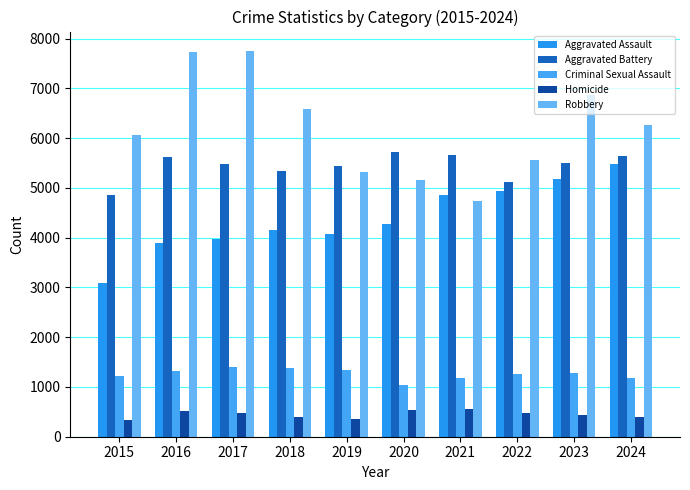

Reading right to left, transcribe all the data shown in this chart.

Aggravated Assault: 5486	5181	4929	4859	4270	4069	4162	3982	3887	3083
Aggravated Battery: 5633	5501	5123	5655	5728	5435	5333	5481	5617	4860
Criminal Sexual Assault: 1175	1288	1262	1182	1045	1340	1389	1395	1327	1215
Homicide: 404	443	484	548	532	347	399	479	515	345
Robbery: 6261	6871	5564	4740	5150	5321	6575	7753	7727	6066